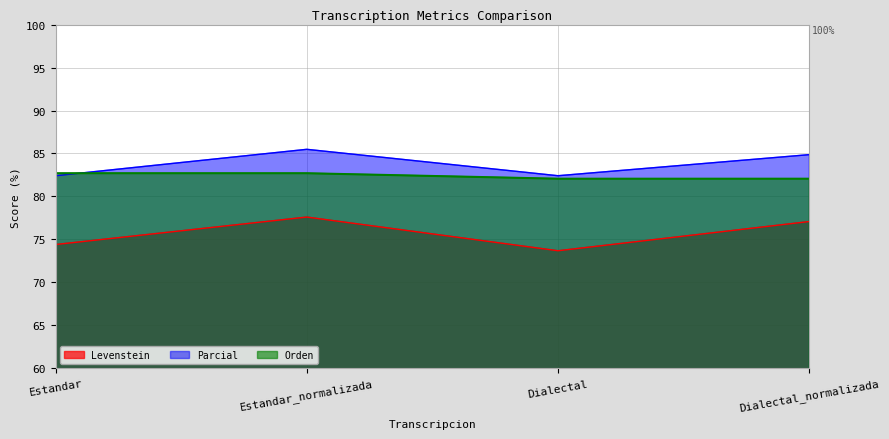

Reading left to right, what are all the values shown in this chart?

Levenstein: Estandar=74.4	Estandar_normalizada=77.6	Dialectal=73.7	Dialectal_normalizada=77.1
Parcial: Estandar=82.4	Estandar_normalizada=85.5	Dialectal=82.4	Dialectal_normalizada=84.9
Orden: Estandar=82.7	Estandar_normalizada=82.7	Dialectal=82.1	Dialectal_normalizada=82.1